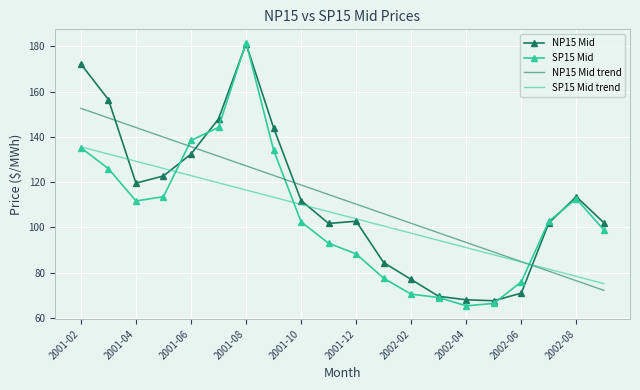

How many times do NP15 Mid and NP15 Mid trend cross each other?

4